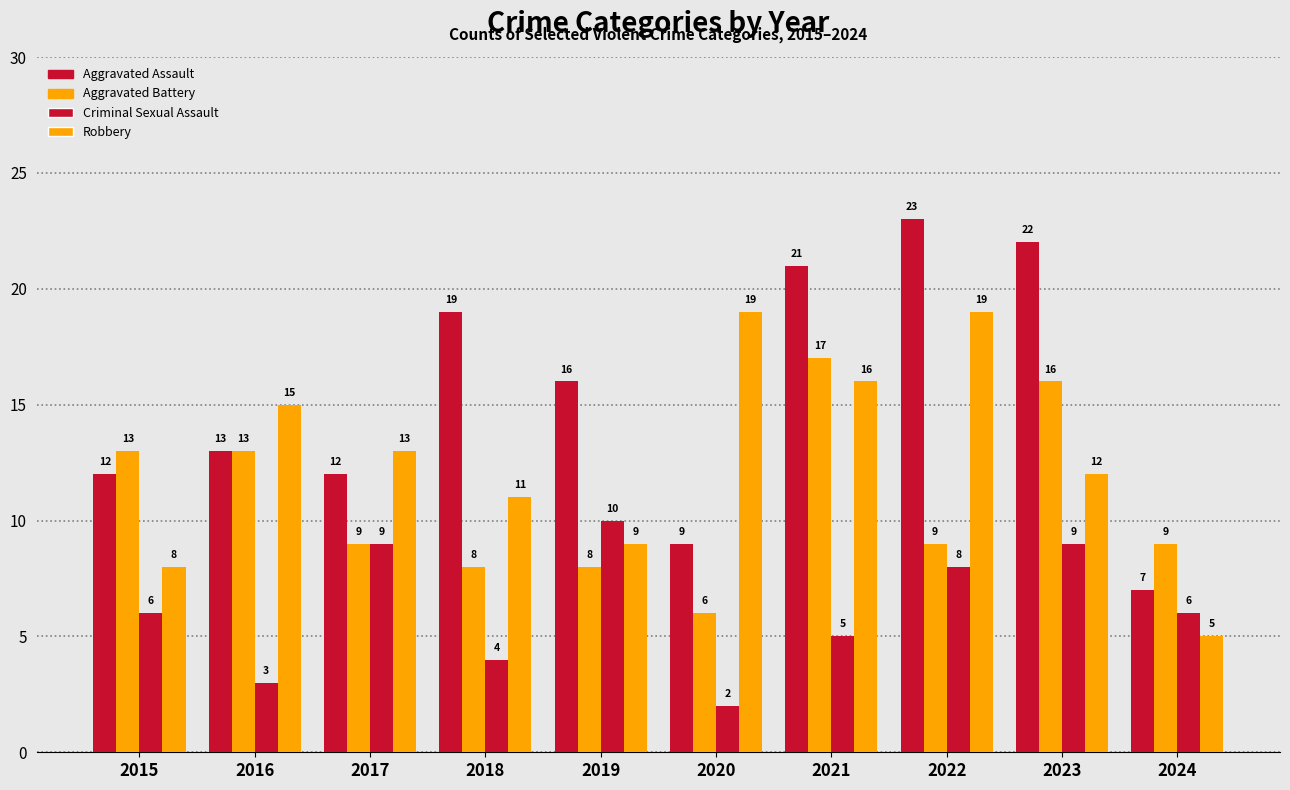

How many data points in Criminal Sexual Assault are less than 6?

4